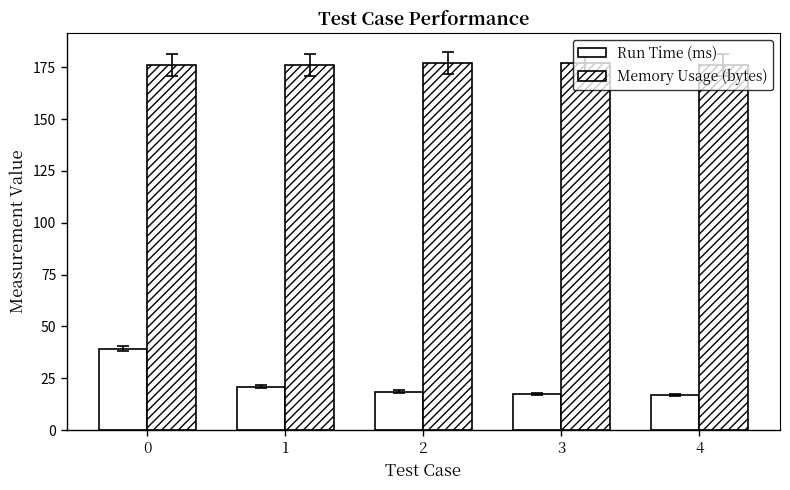

Reading left to right, transcribe all the data shown in this chart.

Run Time (ms): 39.4	20.9	18.6	17.4	17.0
Memory Usage (bytes): 176.0	176.0	177.0	177.0	176.0